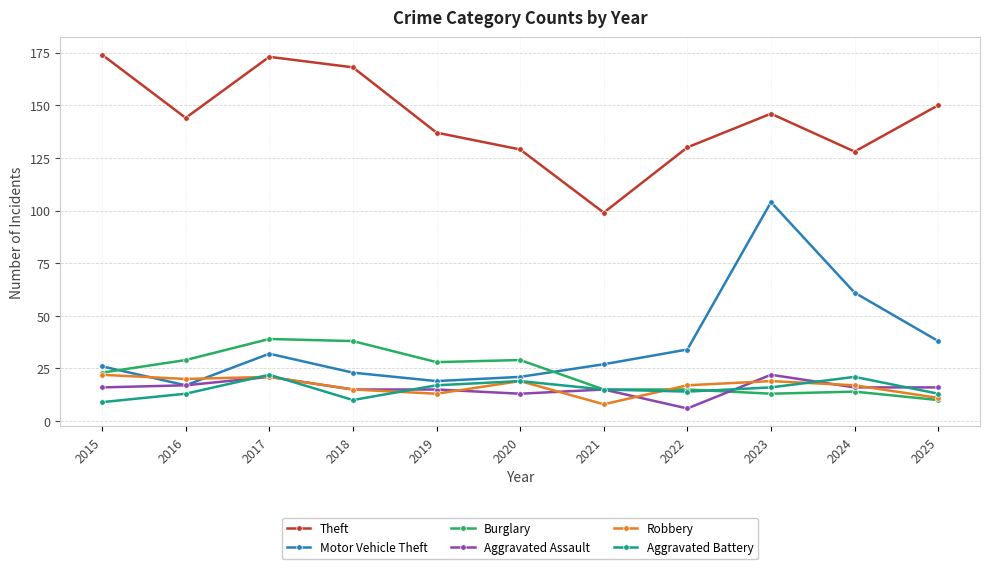

What are all the series names shown in the legend?

Theft, Motor Vehicle Theft, Burglary, Aggravated Assault, Robbery, Aggravated Battery